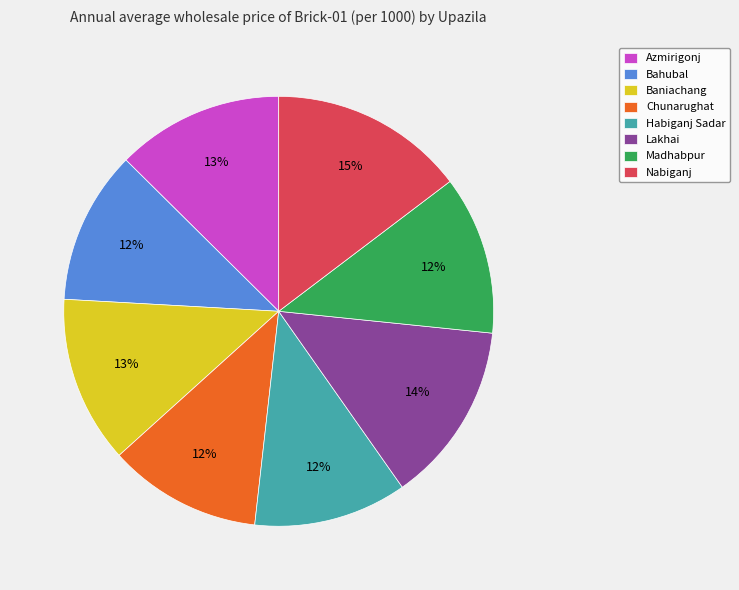

To the nearest percent, what portion does Chunarughat represent?

12%